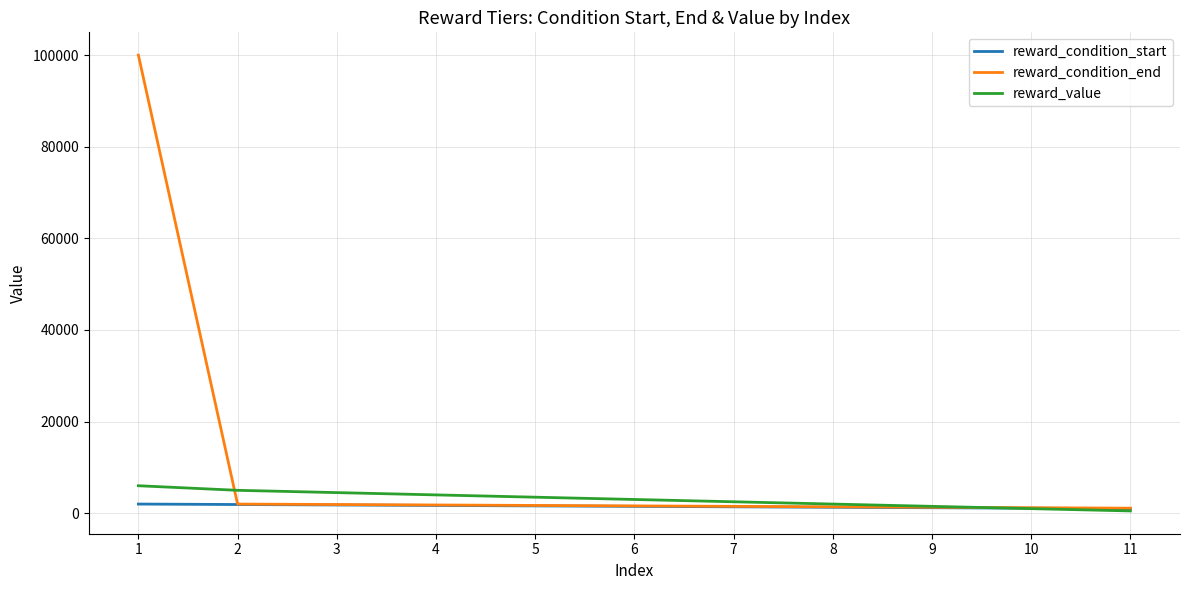

What is the smallest value displayed?

500